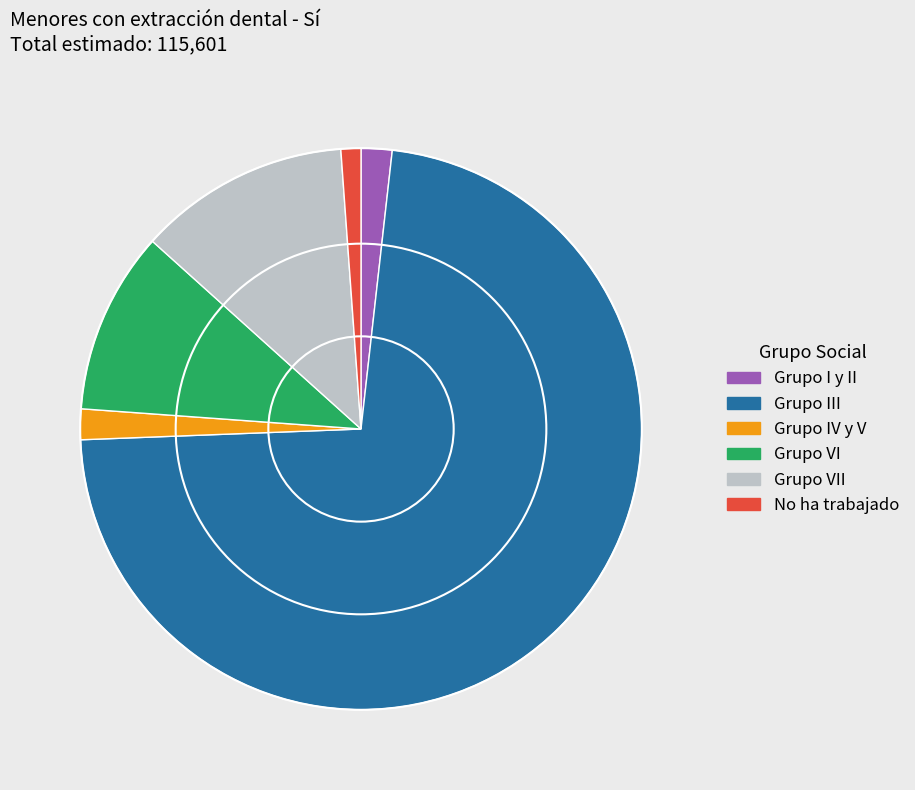

To the nearest percent, what is the average slice percentage?

17%